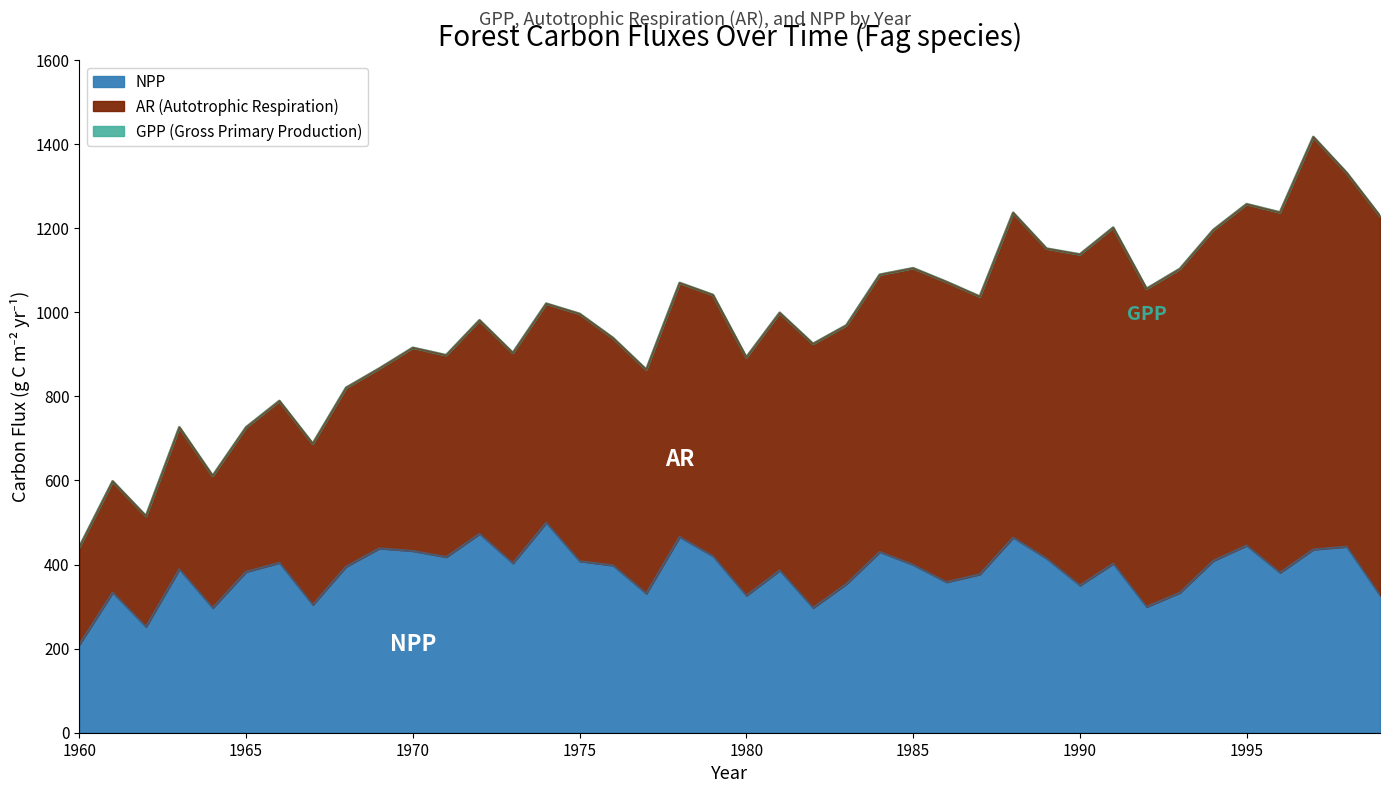

Reading right to left, list all the values displayed in this chart.

GPP: 1228.8	1331.6	1416.9	1237.3	1257.0	1195.6	1103.1	1055.9	1201.3	1137.4	1151.4	1236.6	1037.3	1072.2	1104.7	1089.2	968.8	924.8	998.7	892.8	1041.2	1069.7	863.4	938.9	996.3	1020.4	903.3	980.9	897.8	915.5	866.4	820.5	687.4	789.1	726.2	611.0	726.5	515.2	598.0	441.4
NPP: 326.3	442.2	435.7	380.5	445.0	408.7	332.9	299.2	402.0	350.2	414.1	464.0	376.6	357.9	399.1	429.7	353.5	296.7	385.9	326.0	419.6	465.5	330.9	397.8	407.8	499.4	402.8	472.8	417.7	432.1	438.4	395.0	304.0	404.1	382.5	296.6	388.5	251.8	333.2	209.3